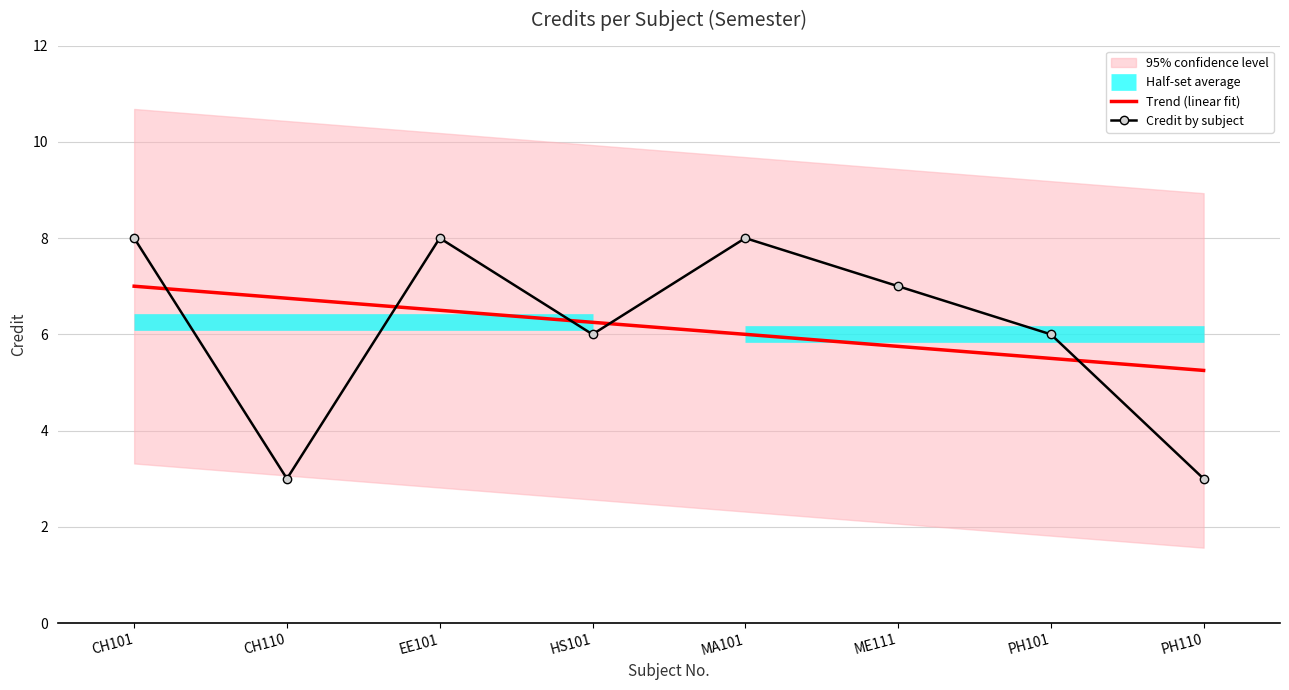

Reading left to right, what are all the values shown in this chart?

8	3	8	6	8	7	6	3